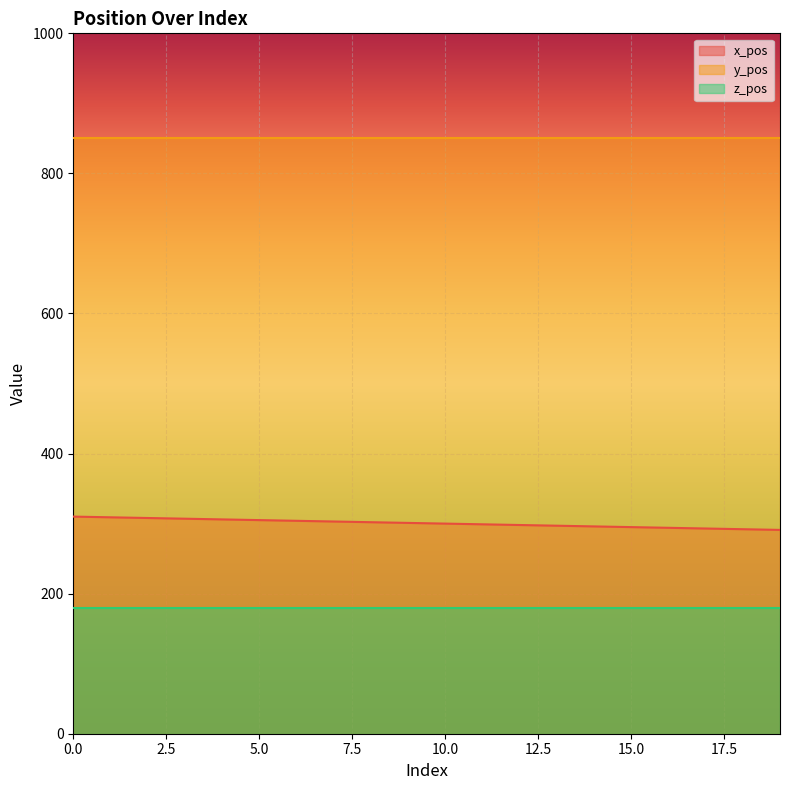

What is the approximate value of x_pos at 14?

296